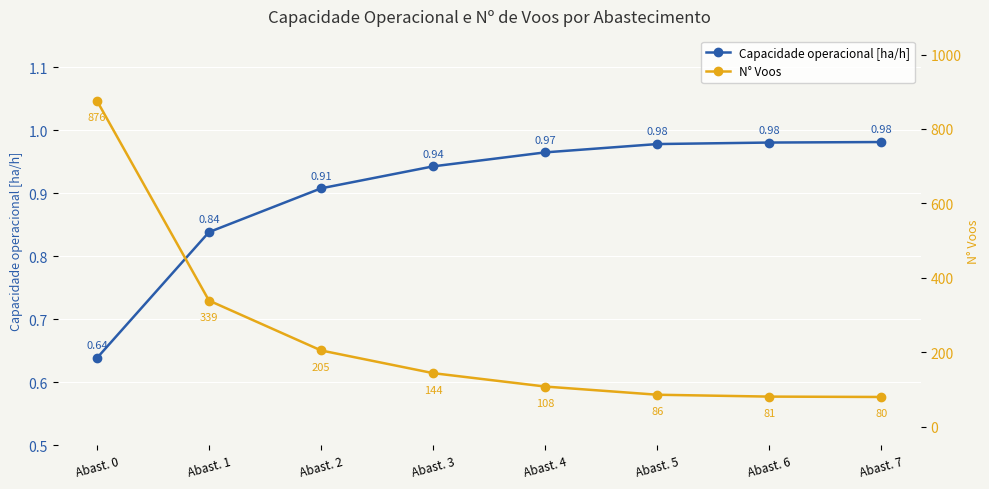

True or false: Capacidade operacional [ha/h] and N° Voos cross at least once.

False